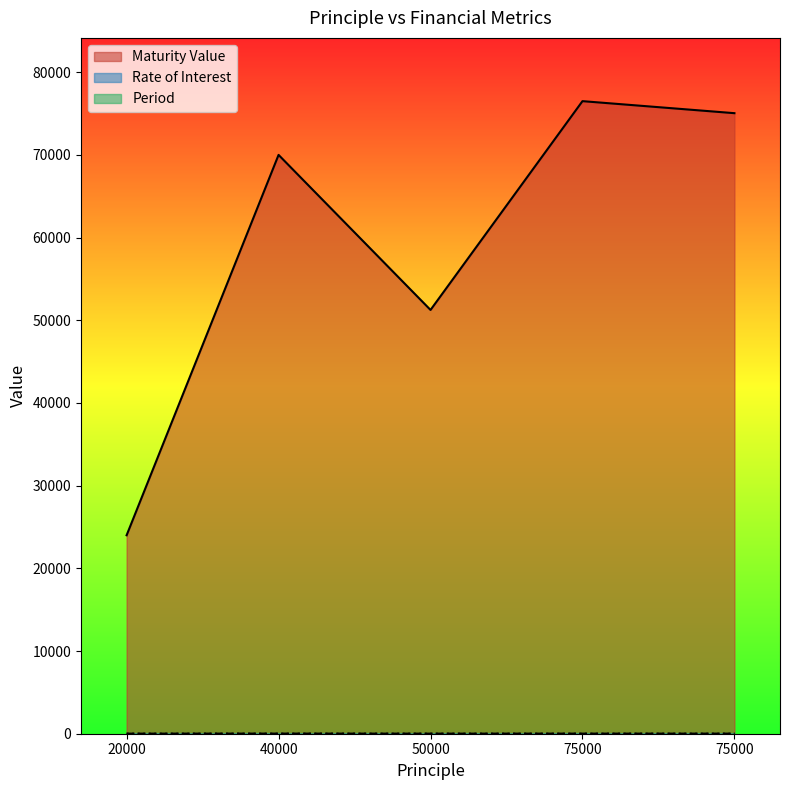

Which series has the widest spread of values?

Maturity Value